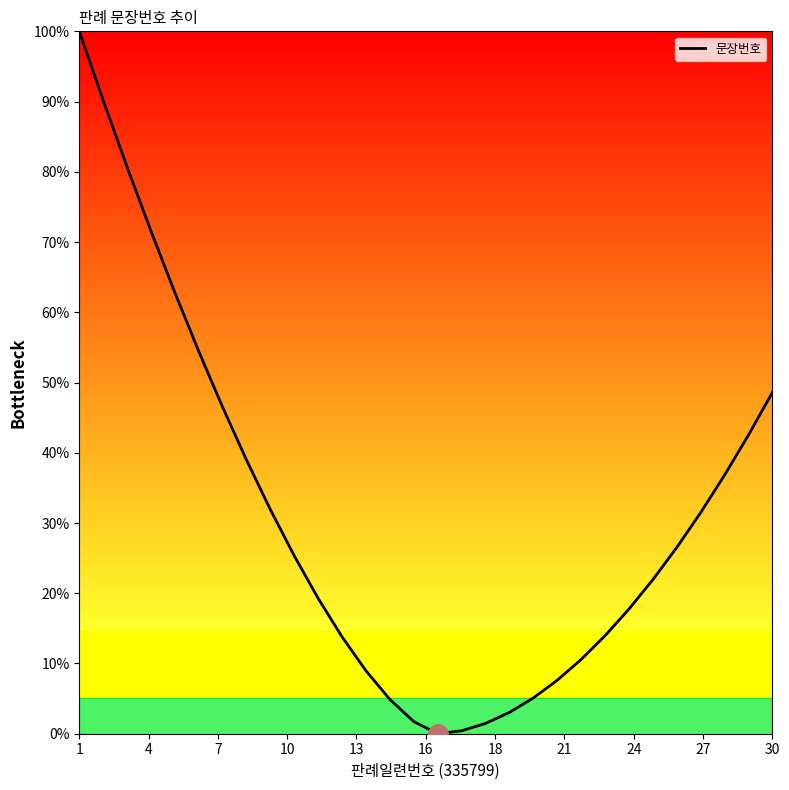

What is the difference between the maximum and minimum values?

100.0